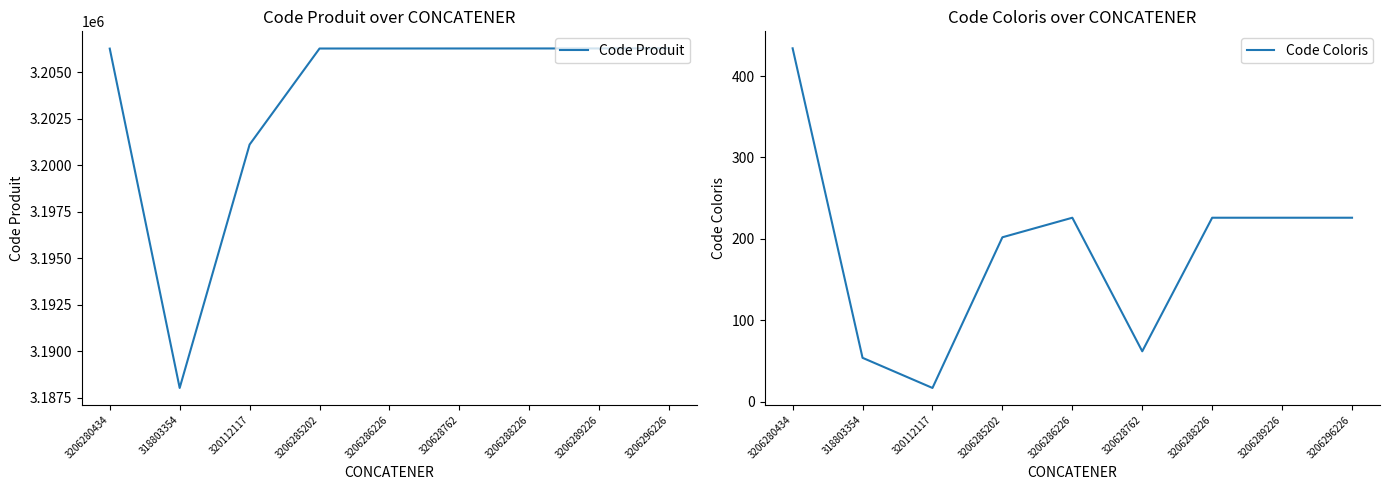

True or false: Code Produit and Code Coloris intersect in this chart.

False